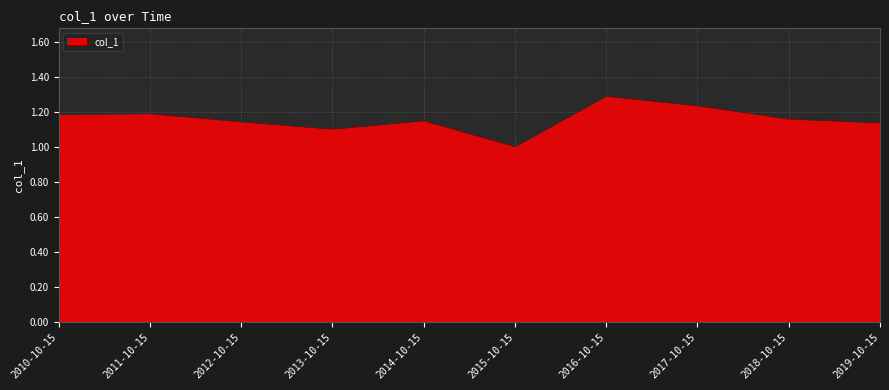

True or false: the data shows 1.5 at 2018-10-15.

False